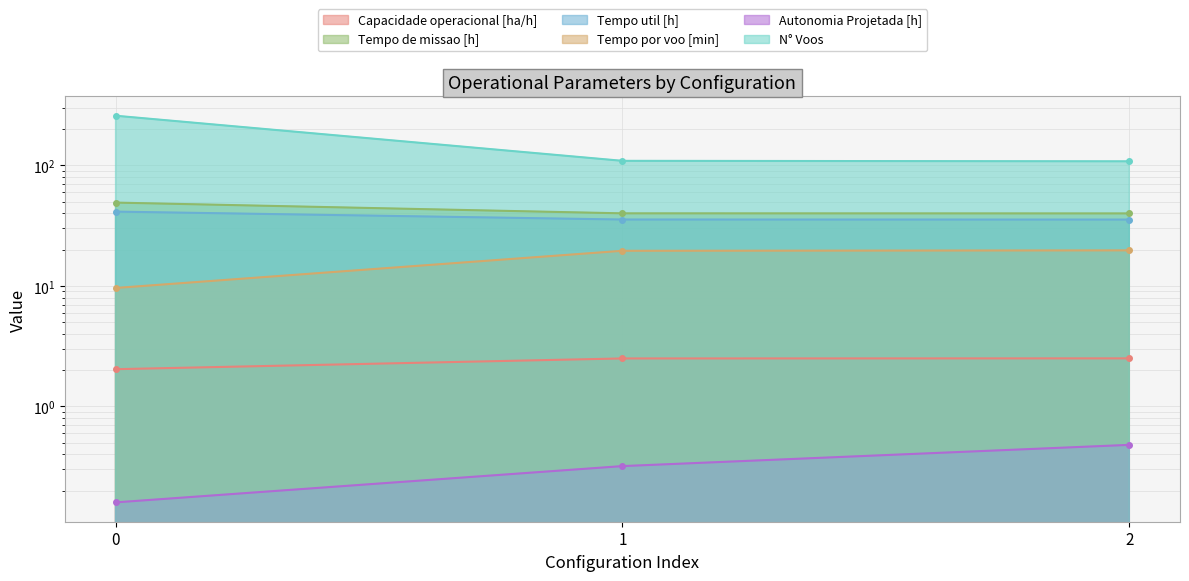

What is the value of the Capacidade operacional [ha/h] point at the 2nd from the left?

2.5